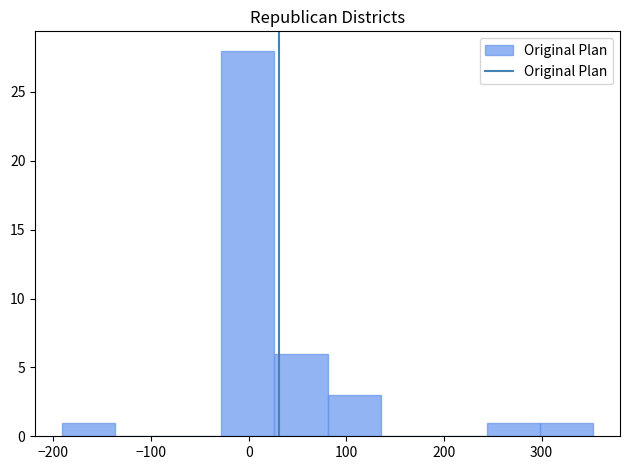

How tall is the bar that spans 300 to 350 on the x-axis? Neither the bar edges nor the heights are printed on the chart, so give them approximately, as read against the axes.

1